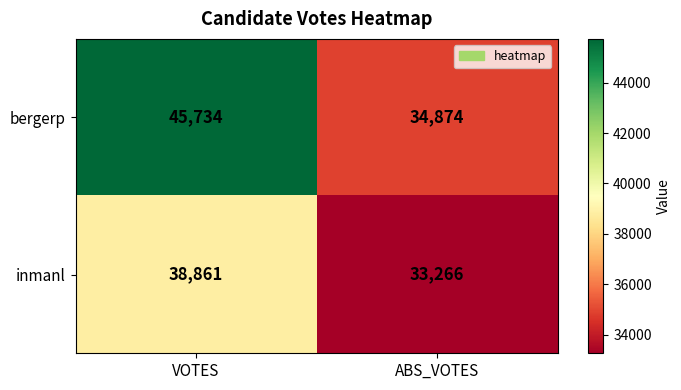

How many distinct data groups are displayed?

2